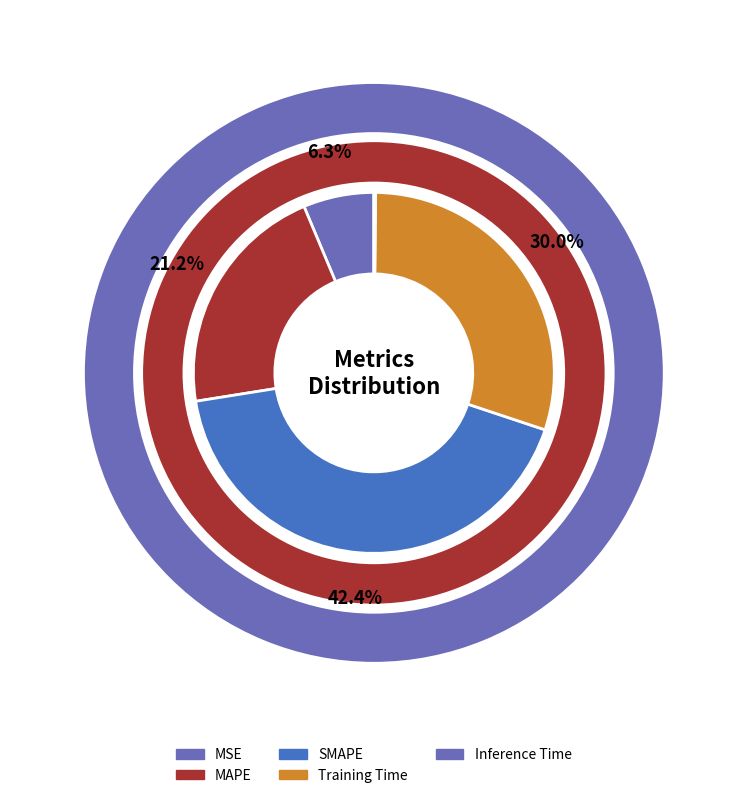

To the nearest percent, what is the average slice percentage?

20%